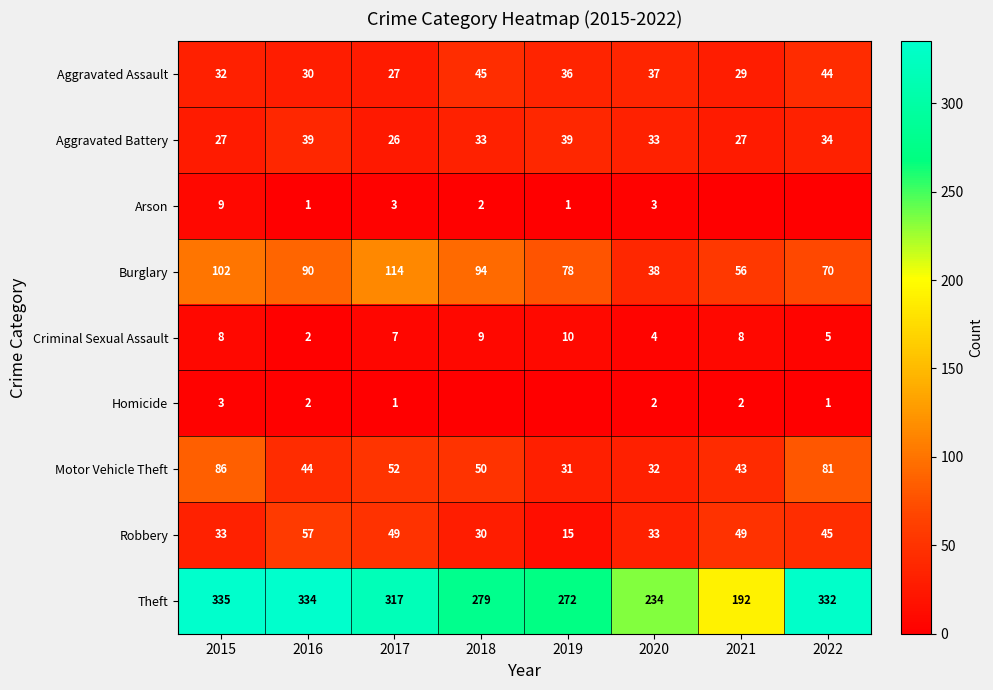

At how many categories does at least one series exceed 116?

8